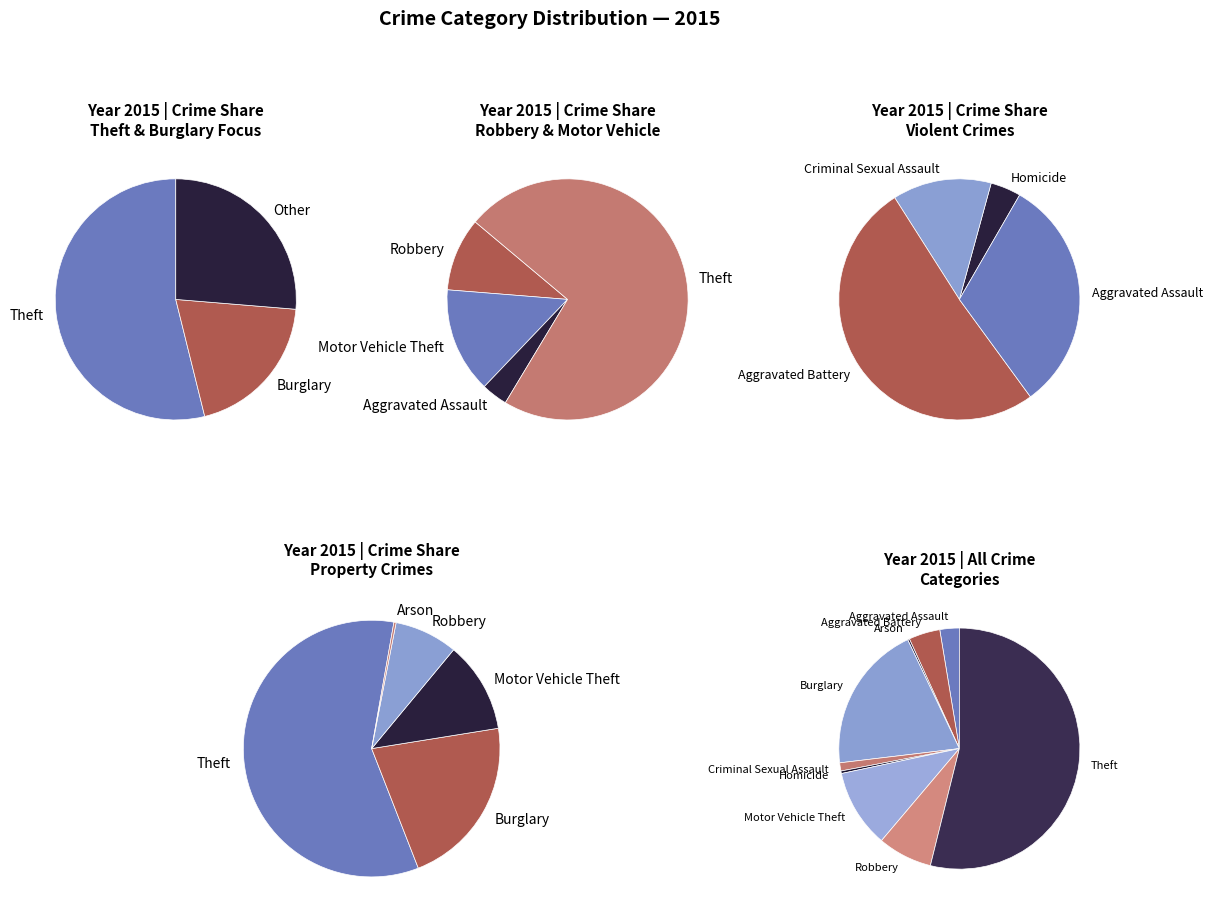

Rank the categories by value from lowest to highest.

Arson, Homicide, Criminal Sexual Assault, Aggravated Assault, Aggravated Battery, Robbery, Motor Vehicle Theft, Burglary, Theft